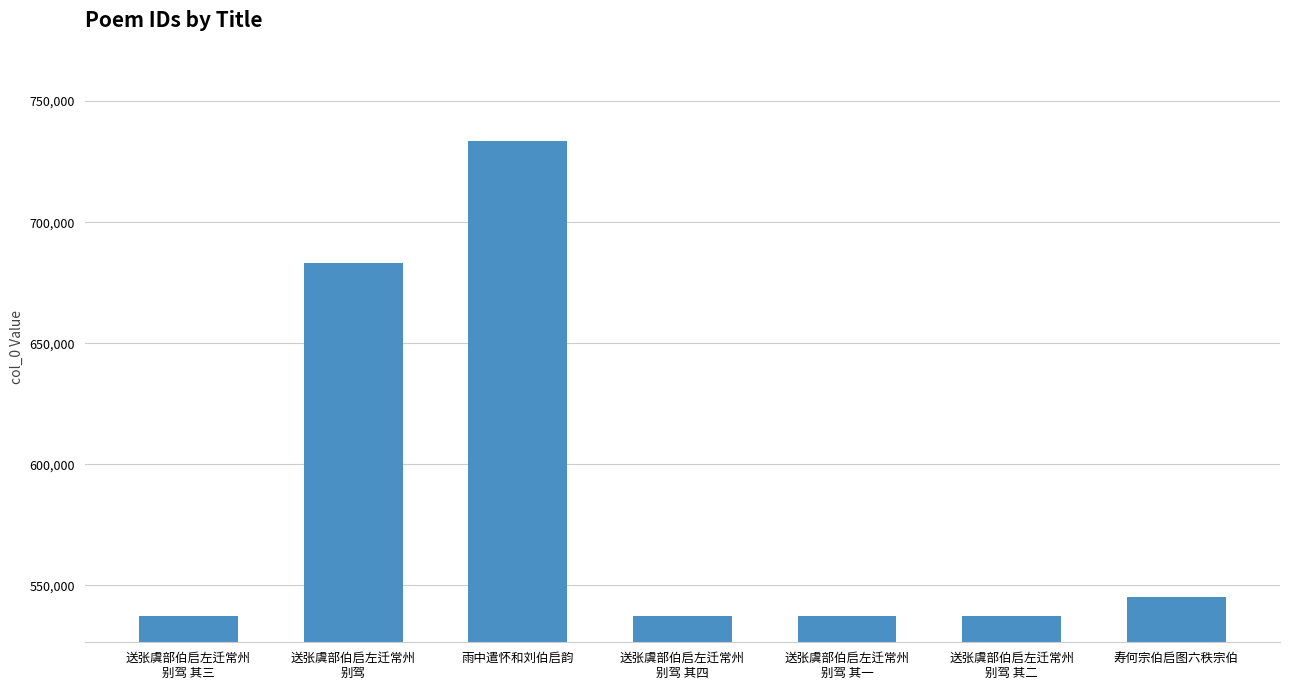

How many bars are there in total?

7